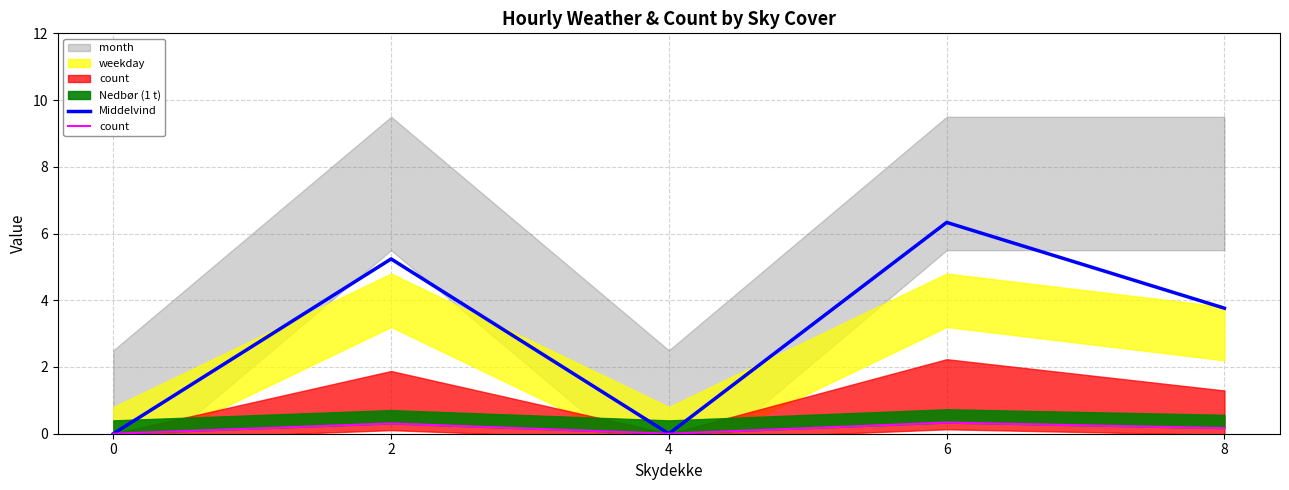

In Middelvind, how many points are higher than both neighbors (excluding endpoints)?

2